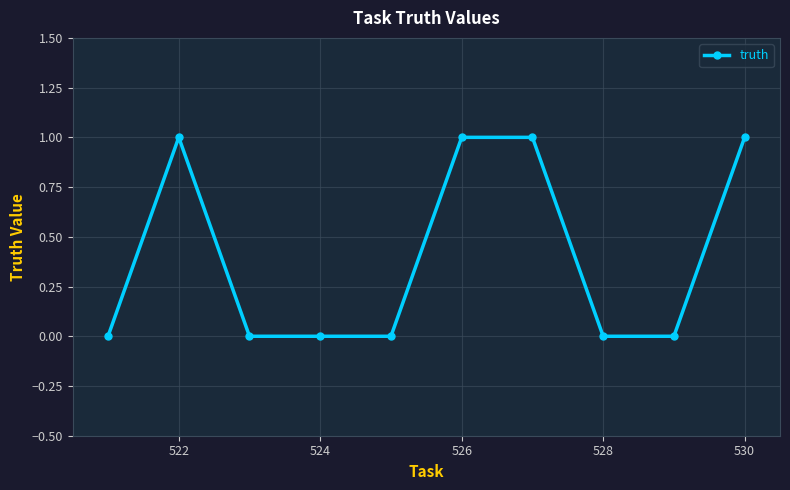

What is the sum of all values?

4